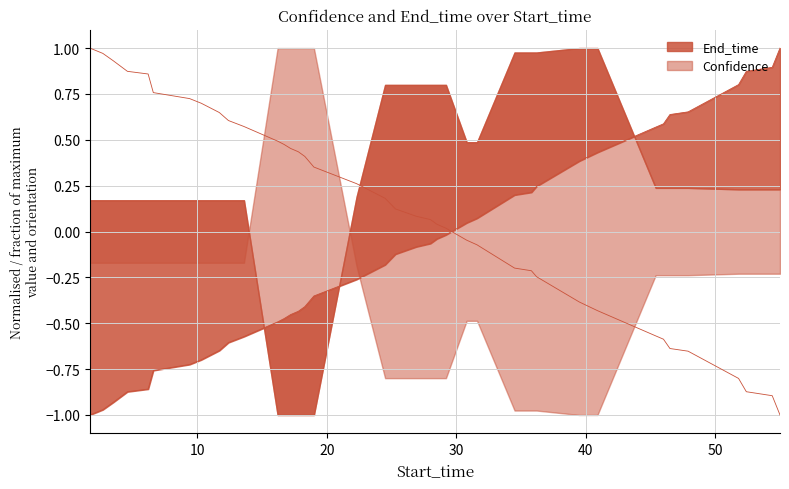

Reading left to right, what are all the values shown in this chart?

-1.0	-1.0	-0.9	-0.9	-0.9	-0.8	-0.7	-0.7	-0.7	-0.6	-0.6	-0.6	-0.5	-0.5	-0.5	-0.4	-0.4	-0.4	-0.3	-0.2	-0.1	-0.1	-0.1	-0.0	-0.0	0.0	0.1	0.2	0.2	0.2	0.4	0.4	0.6	0.6	0.6	0.7	0.8	0.9	0.9	1.0